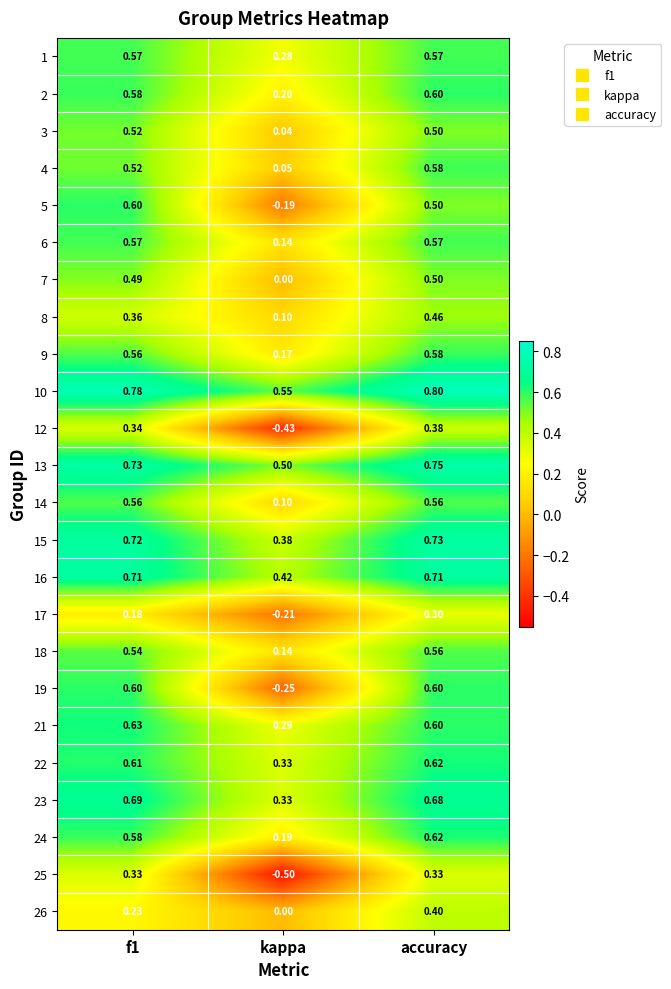

Where is 19 nearest to the value 0?

kappa